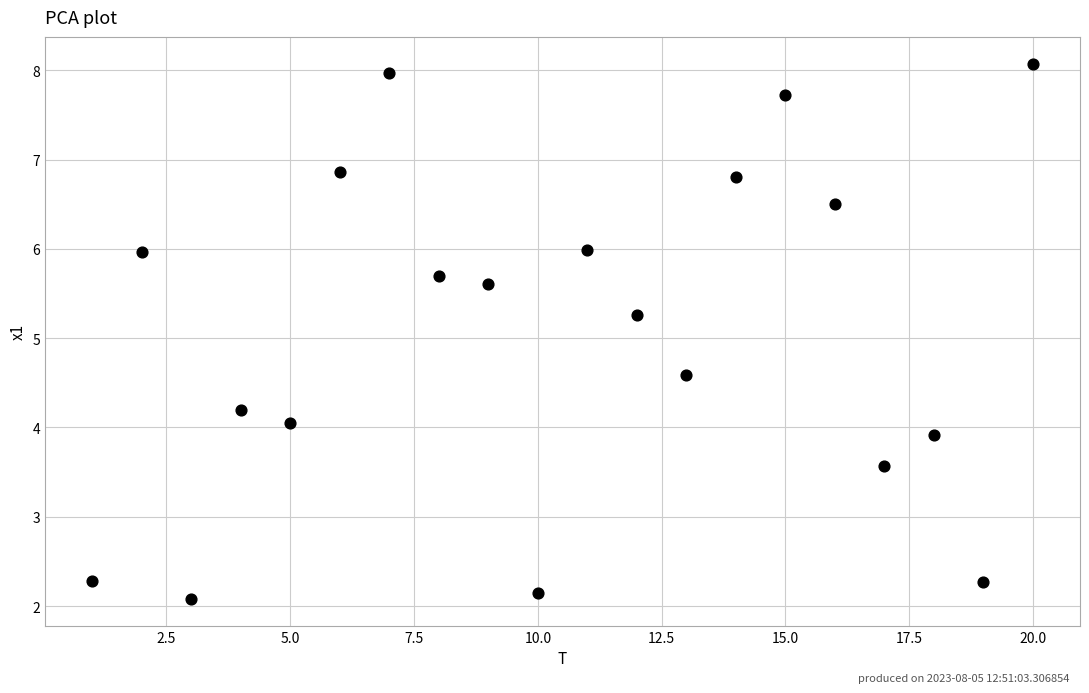

What Y value in the scatter plot is closest to 5?

5.3